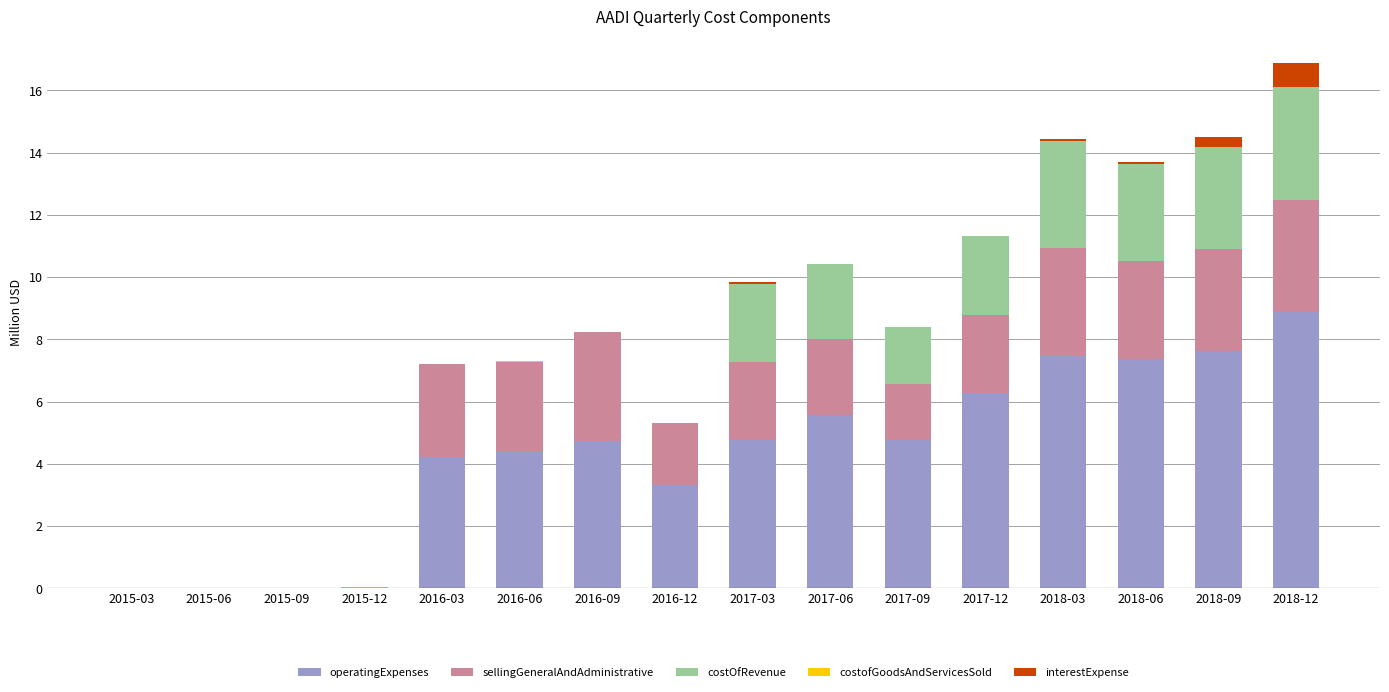

What is the maximum value for operatingExpenses?

8.9